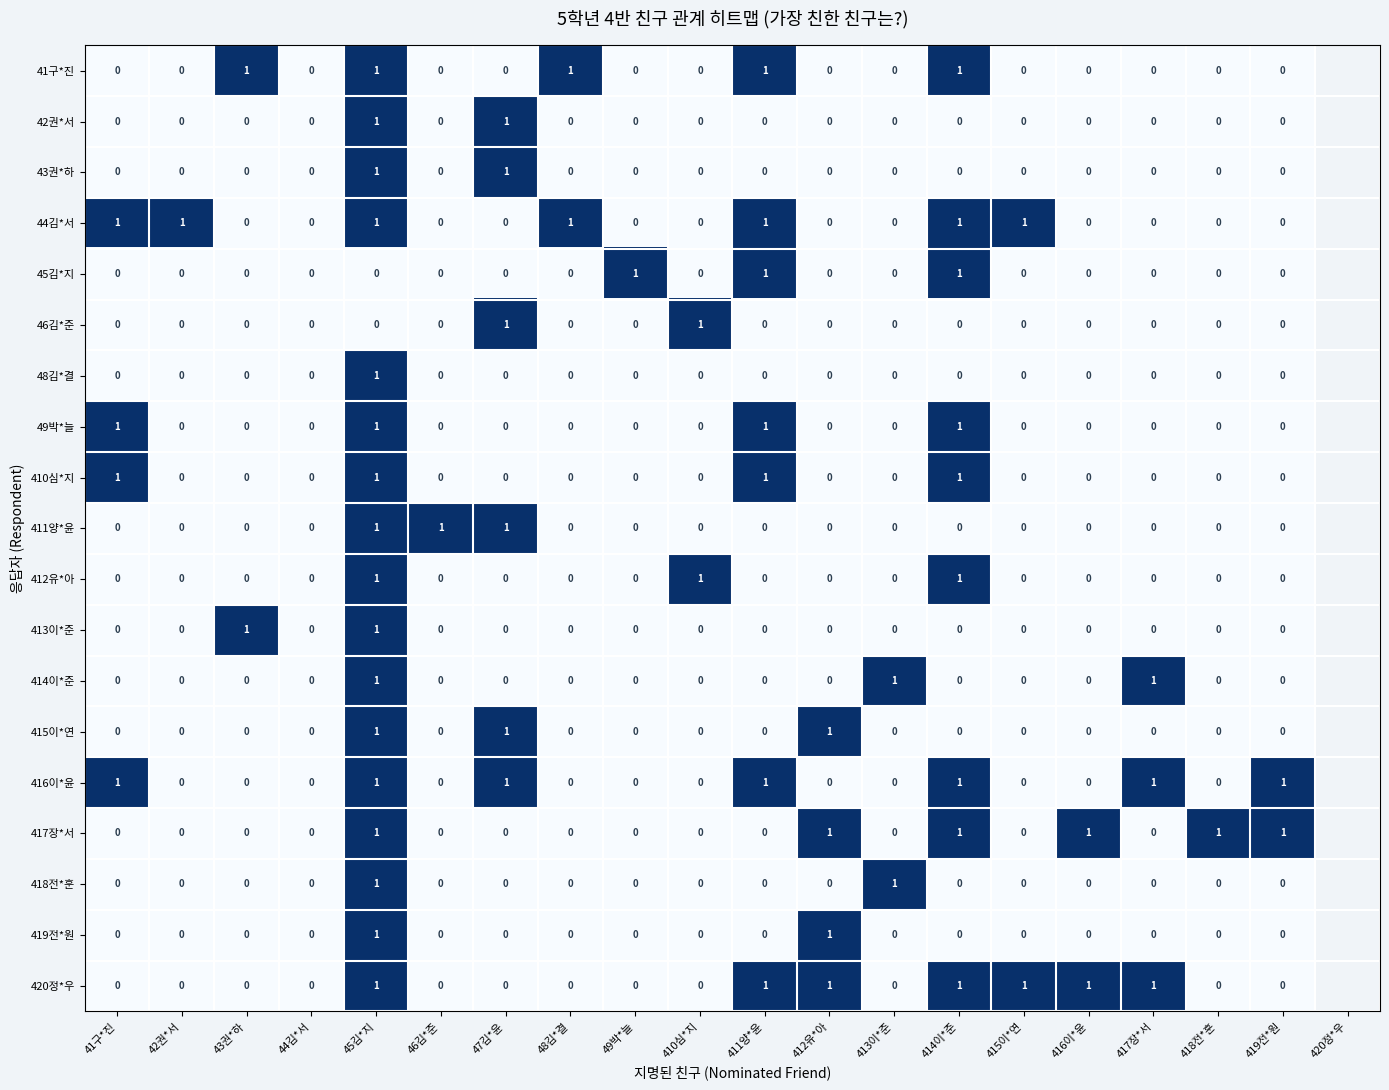

The value of 416이*윤 at 417장*서 is 1. True or false?

True